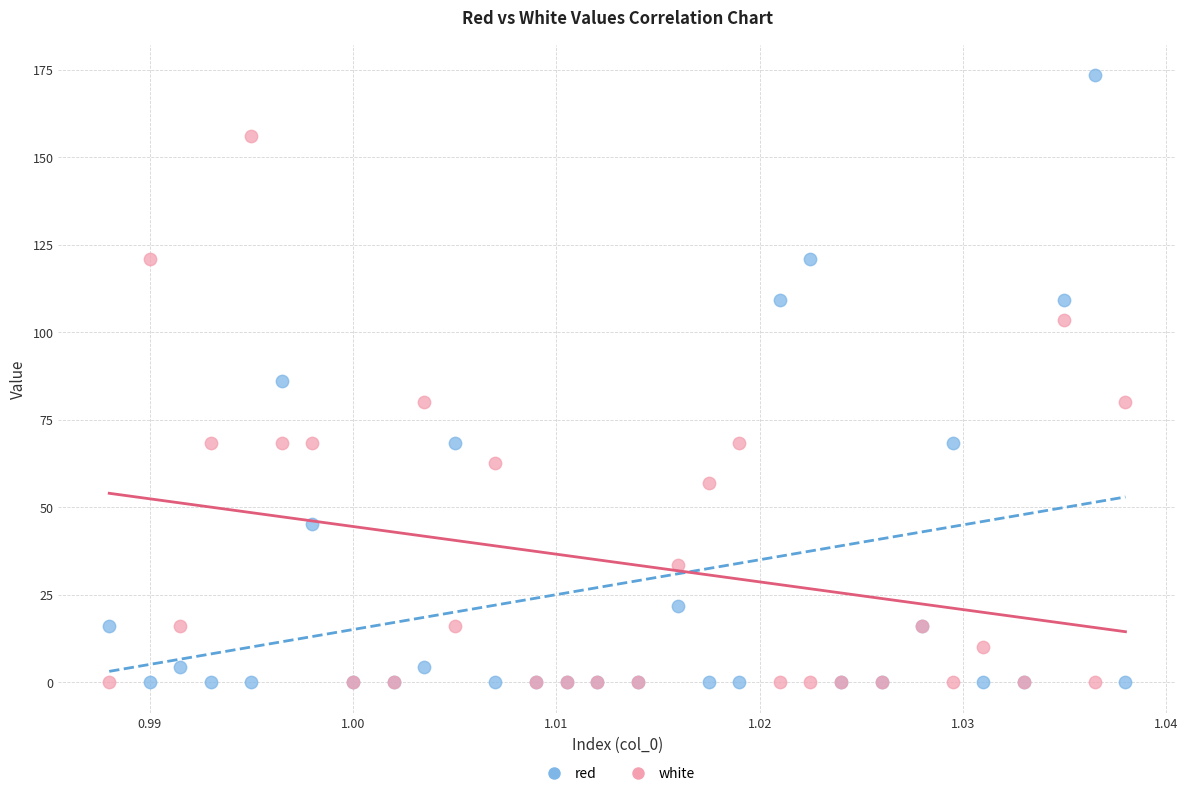

Which series has the widest spread of Y values?

red